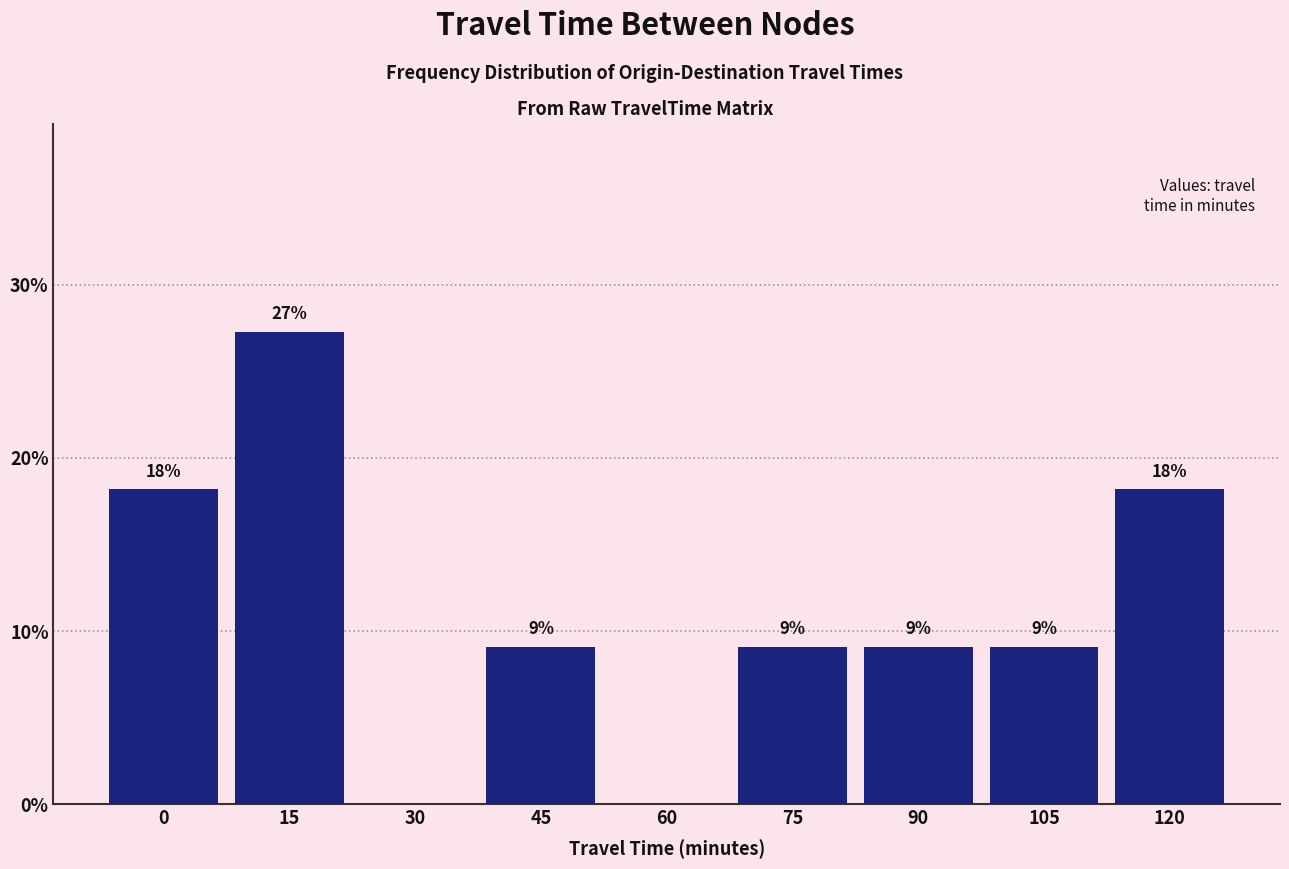

Are the bars horizontal?

No